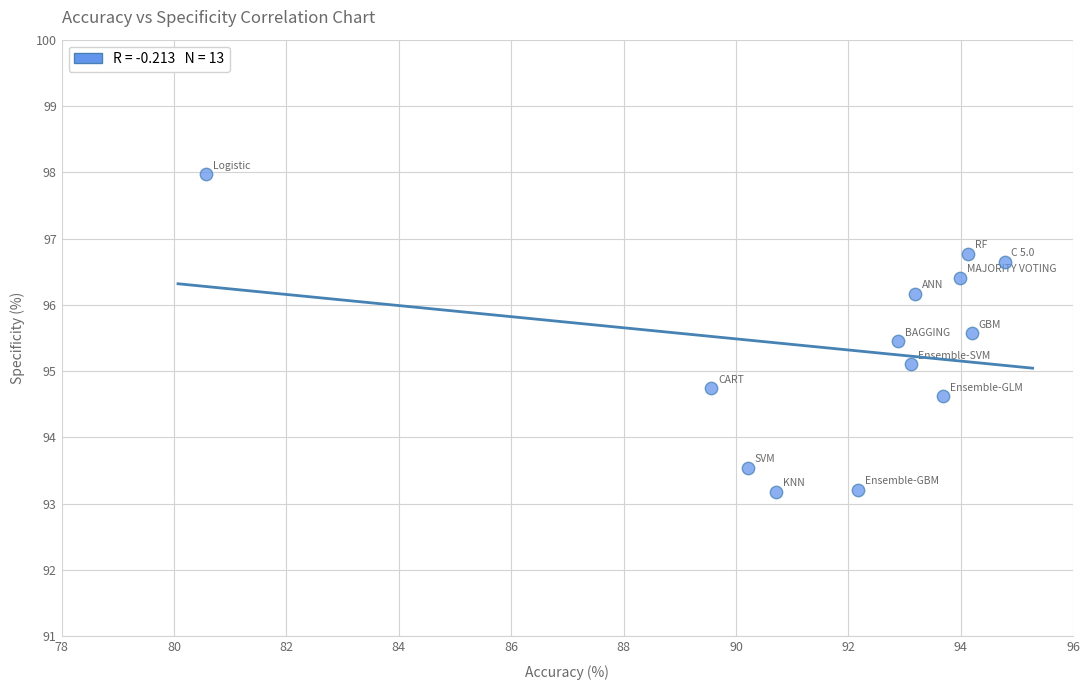

What is the range of X values (max minus min)?

14.2